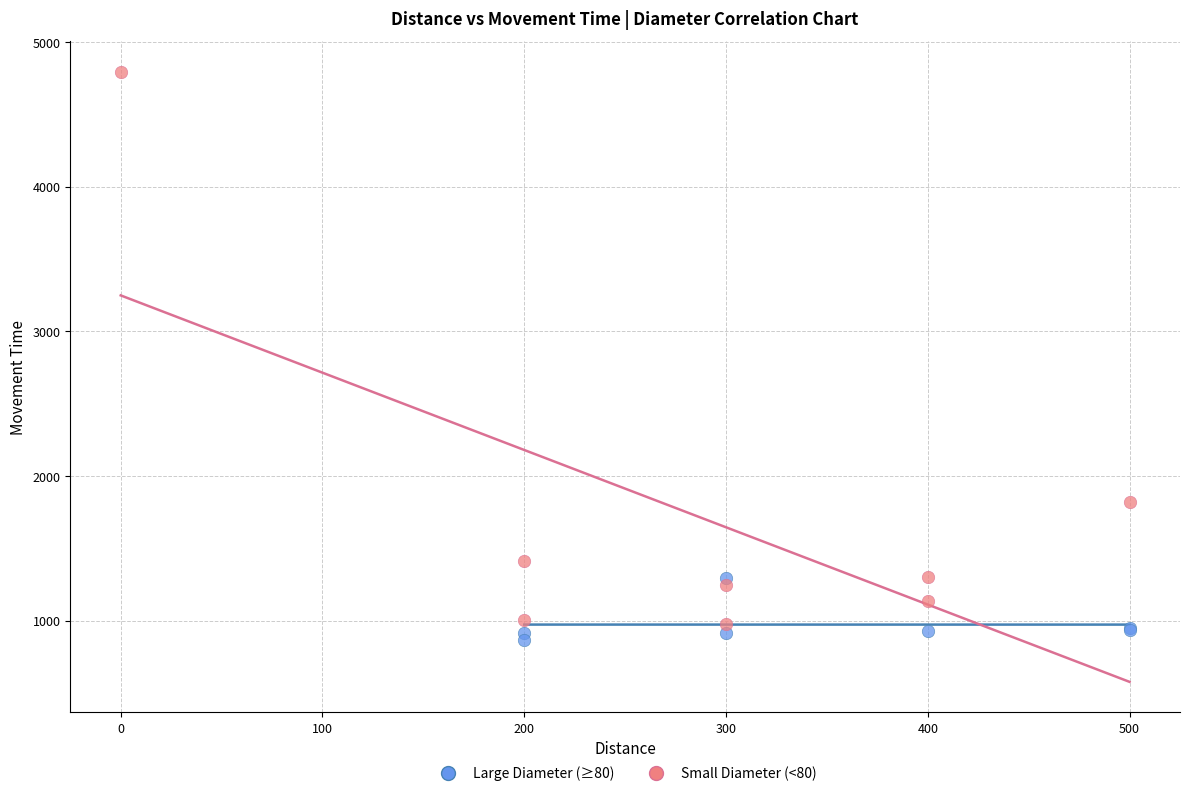

Which series has the widest spread of Y values?

Small Diameter (<80)